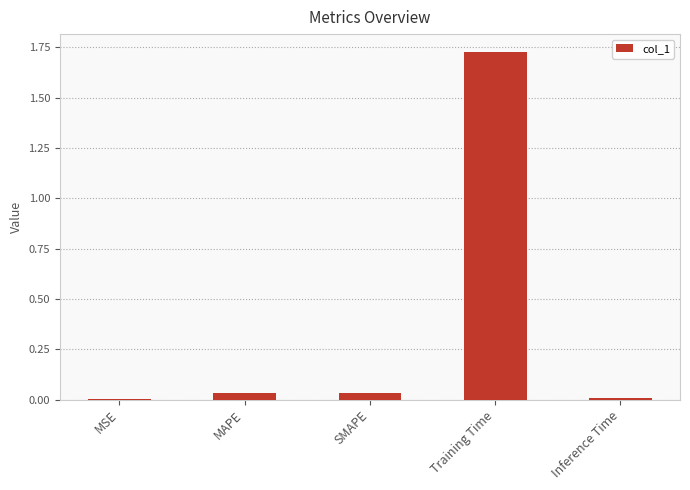

Which label corresponds to the largest value in the chart?

Training Time